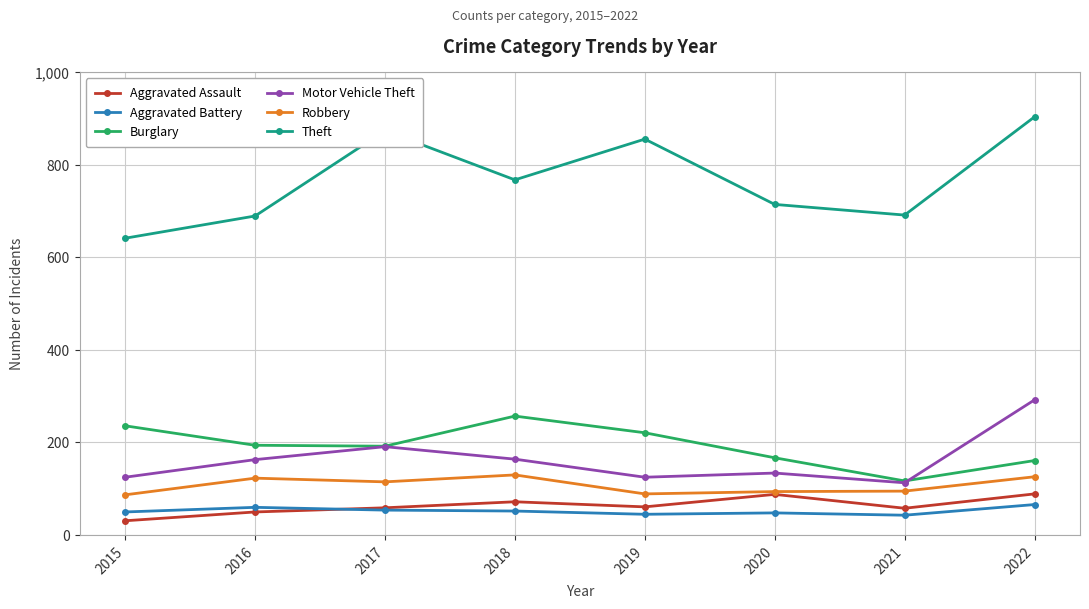

What are all the series names shown in the legend?

Aggravated Assault, Aggravated Battery, Burglary, Motor Vehicle Theft, Robbery, Theft